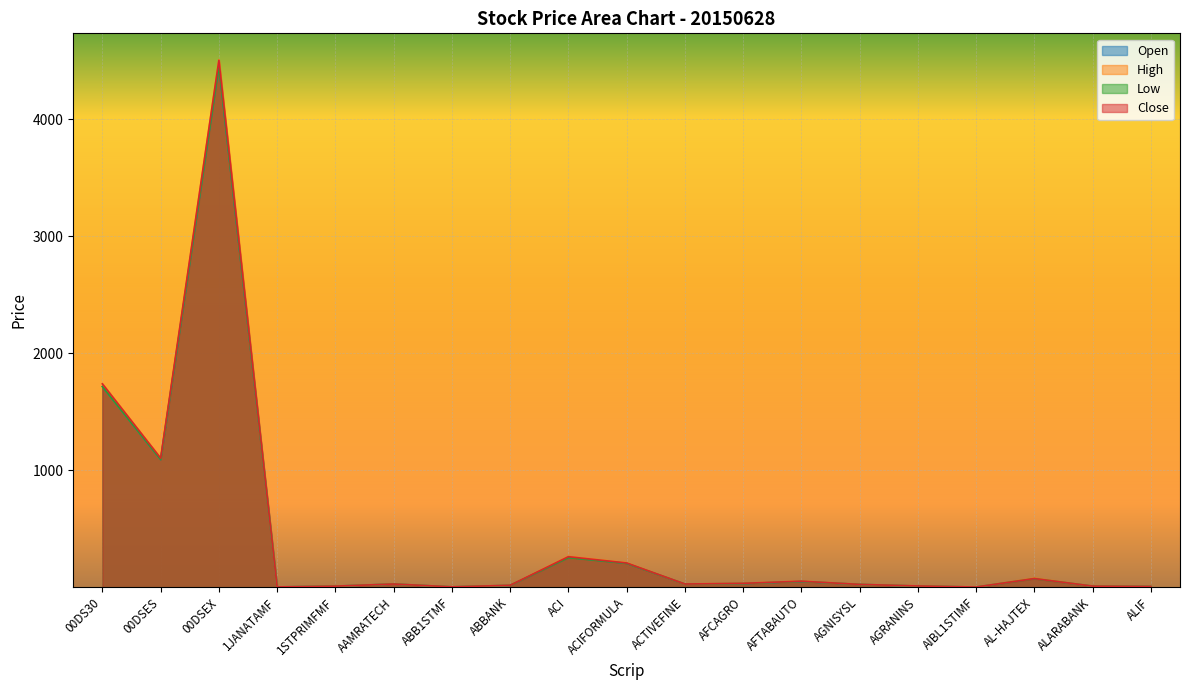

What is the minimum value for Open?

3.9